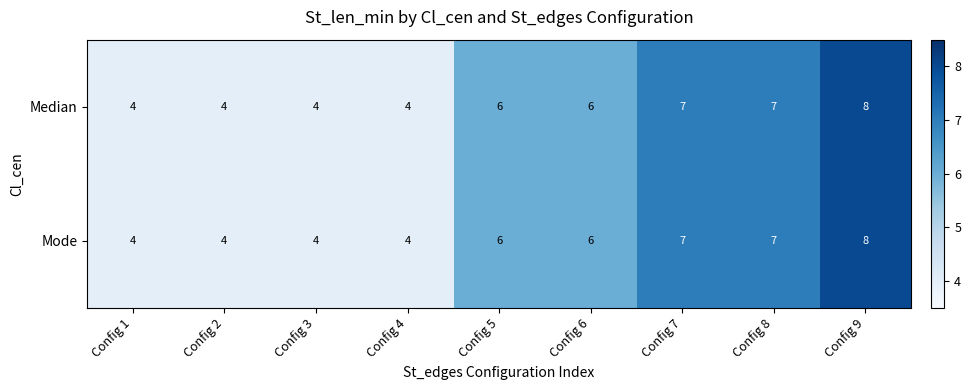

What is the difference between the maximum and minimum values in the Mode series?

4